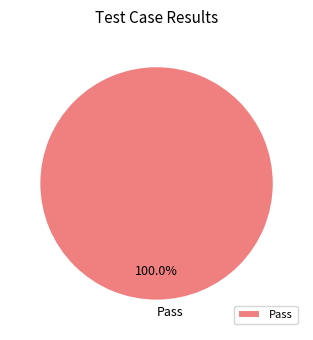

Rank the categories by value from lowest to highest.

Pass